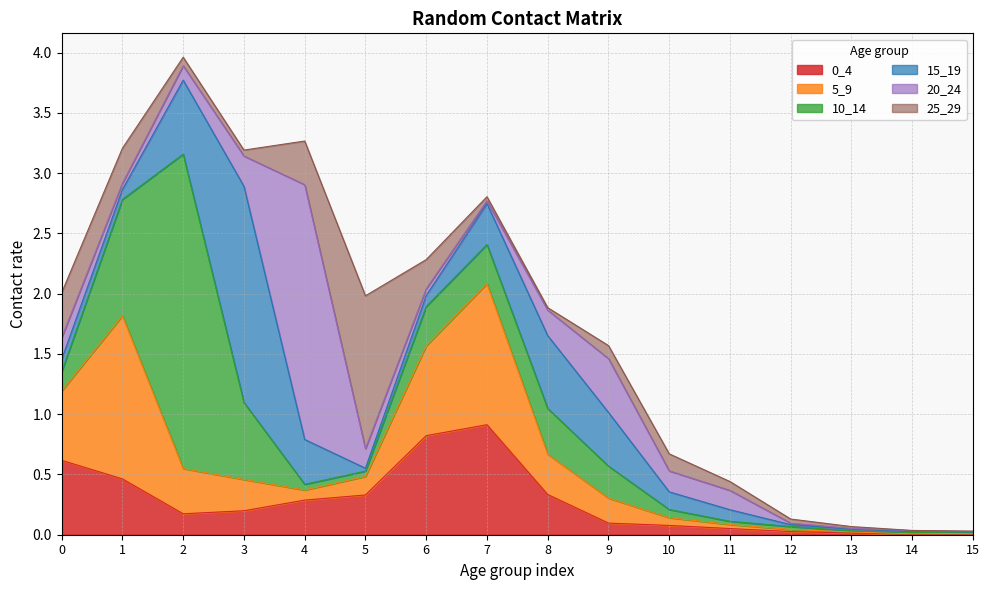

Which label corresponds to the smallest value in the chart?

14